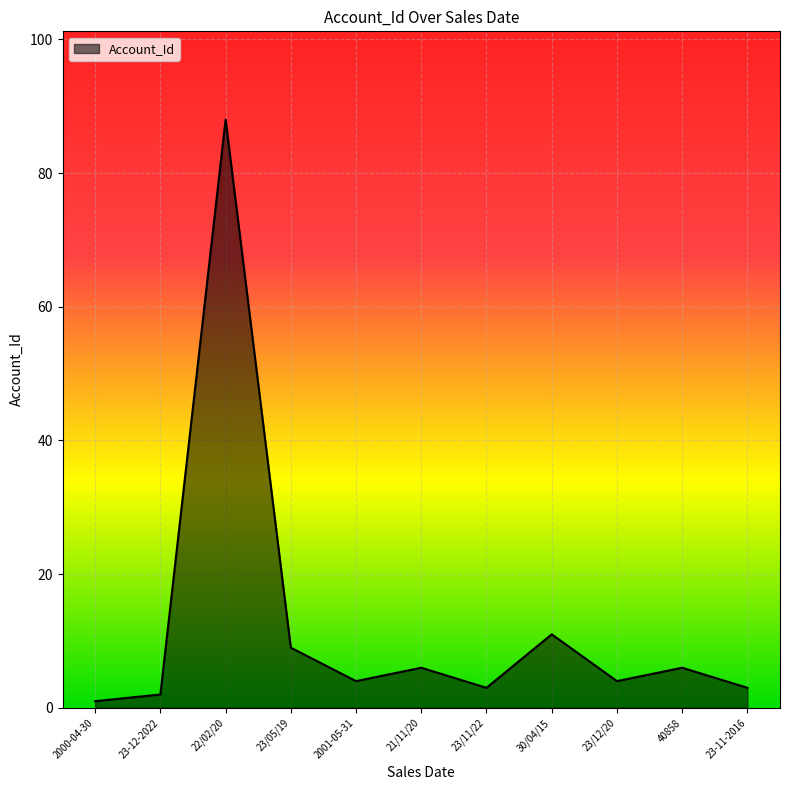

What is the average value?

12